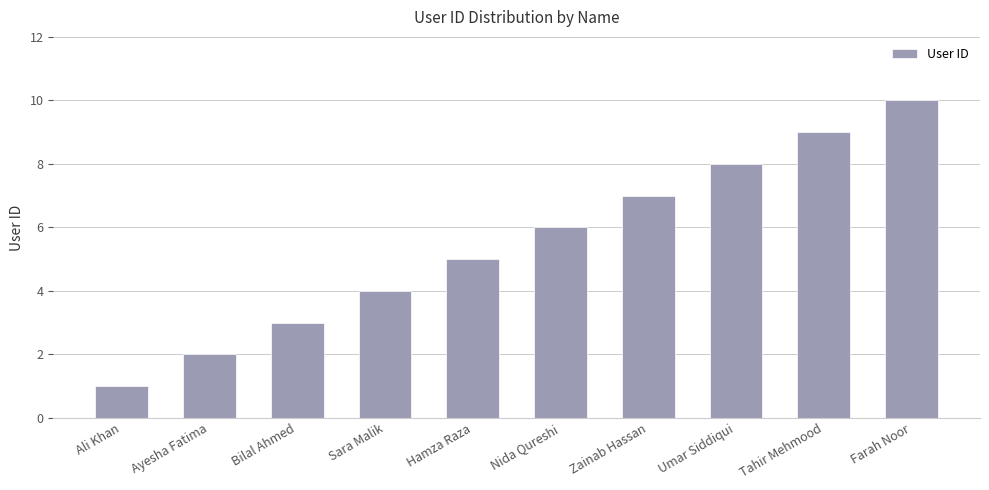

Reading right to left, extract all data points from this chart.

Farah Noor=10	Tahir Mehmood=9	Umar Siddiqui=8	Zainab Hassan=7	Nida Qureshi=6	Hamza Raza=5	Sara Malik=4	Bilal Ahmed=3	Ayesha Fatima=2	Ali Khan=1